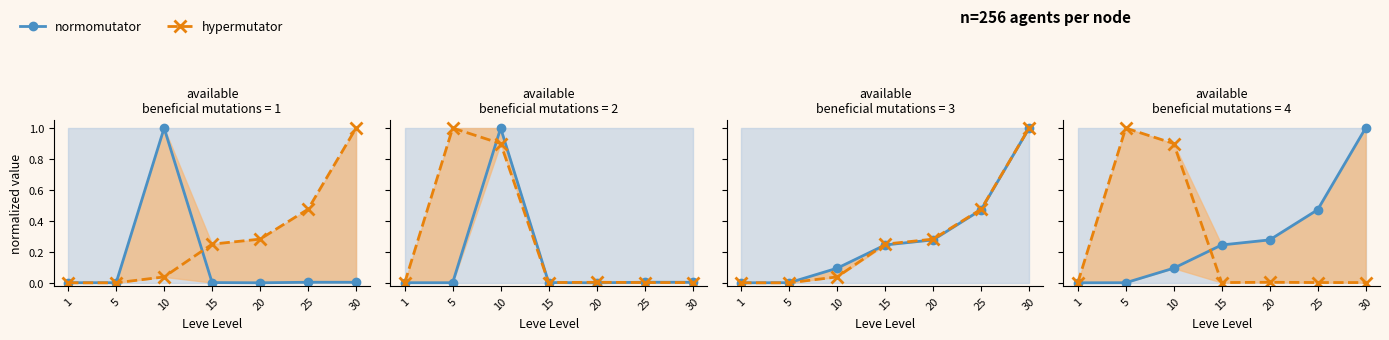

Where is the first local maximum for hypermutator?

5